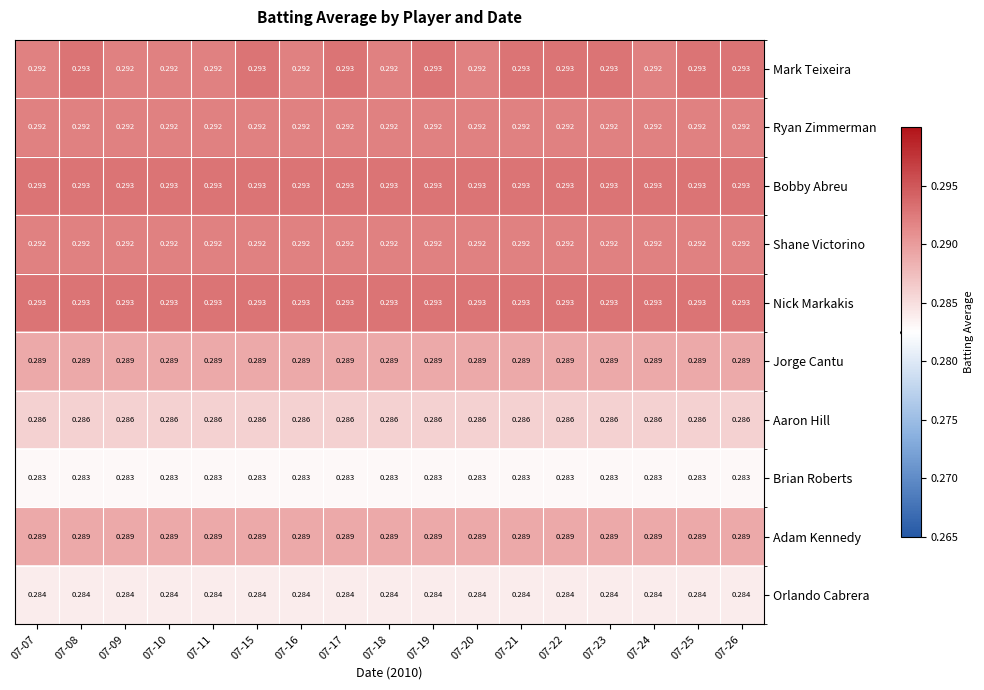

Is the value of Shane Victorino at 07-20 greater than the value of Adam Kennedy at 07-09?

Yes